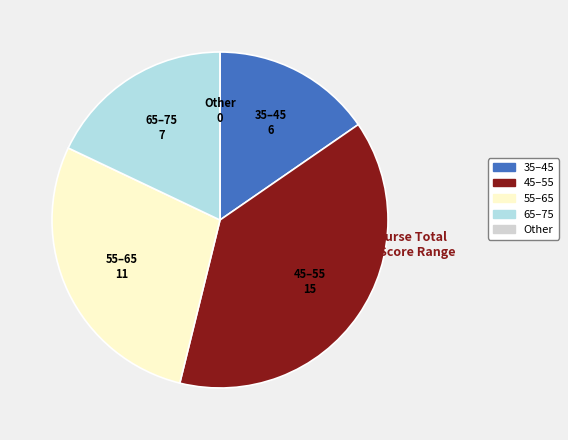

True or false: 35–45 accounts for 24% of the total.

False